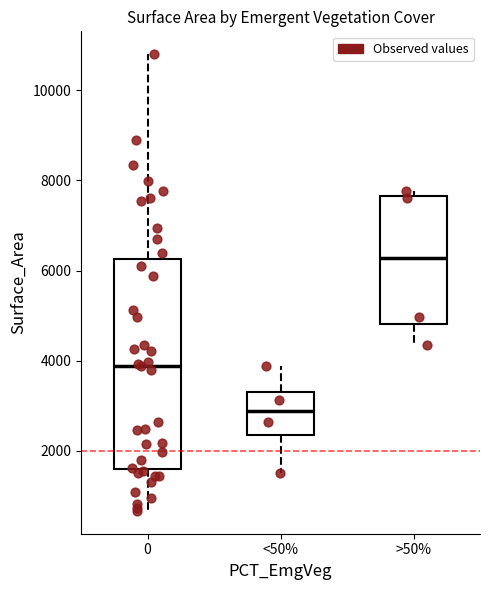

Where does the upper whisker of the box for 0 end on the y-axis? The values are not printed on the chart, so give them approximately, as read against the axis.

10800